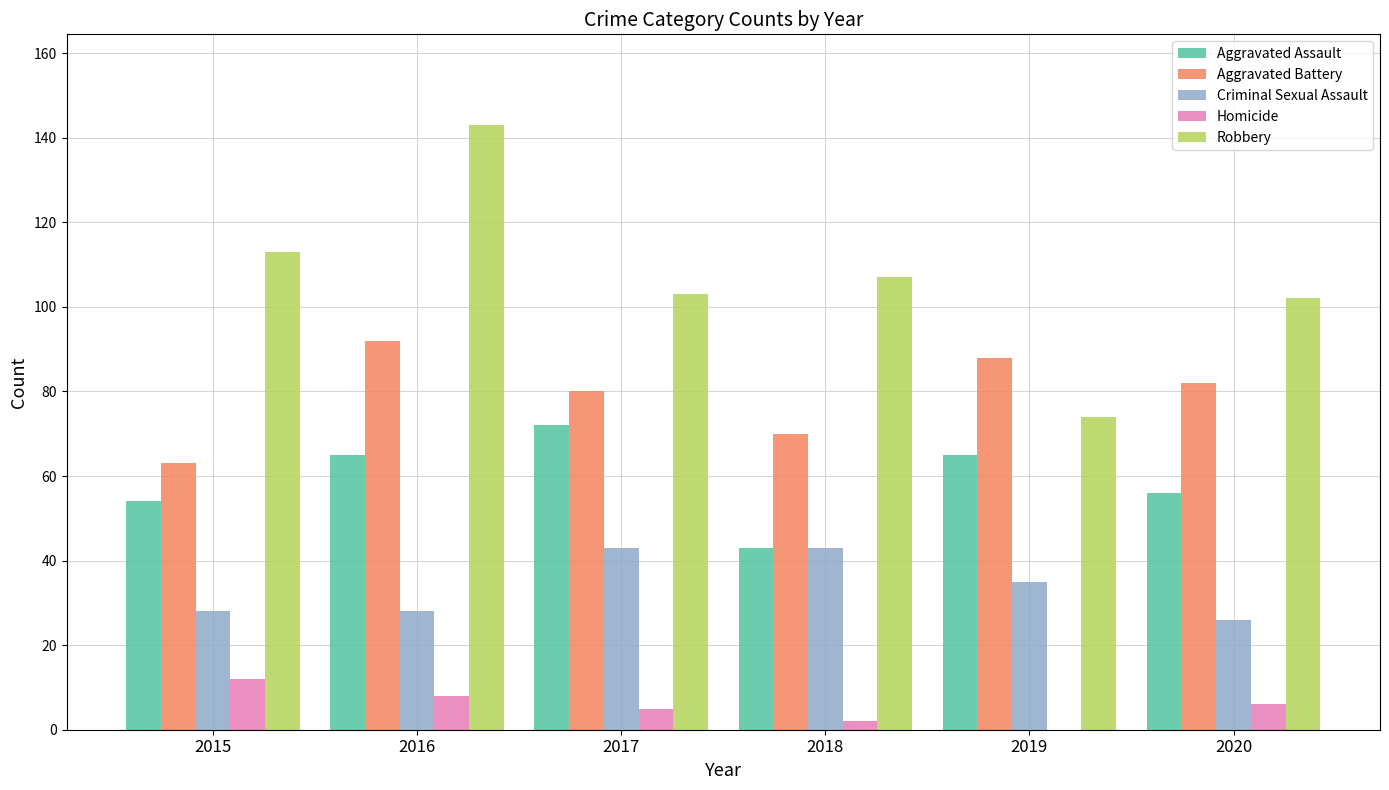

Which series has the widest spread of values?

Robbery